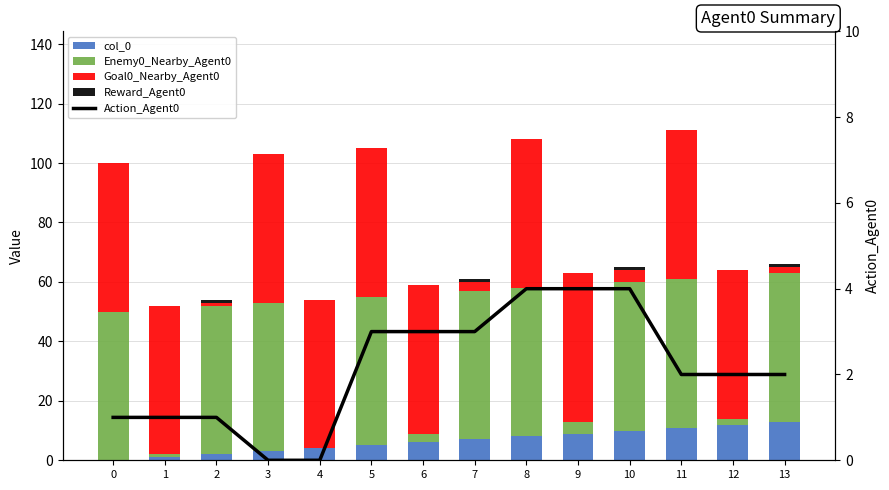

What are all the series names shown in the legend?

col_0, Enemy0_Nearby_Agent0, Goal0_Nearby_Agent0, Reward_Agent0, Action_Agent0